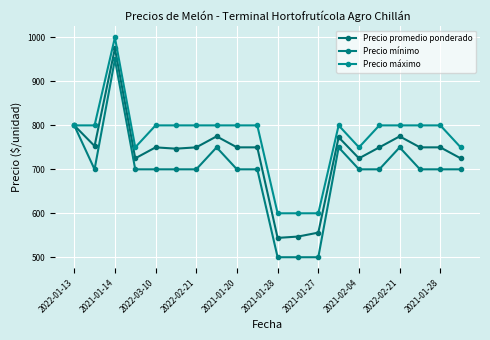

What is the minimum value for Precio máximo?

600